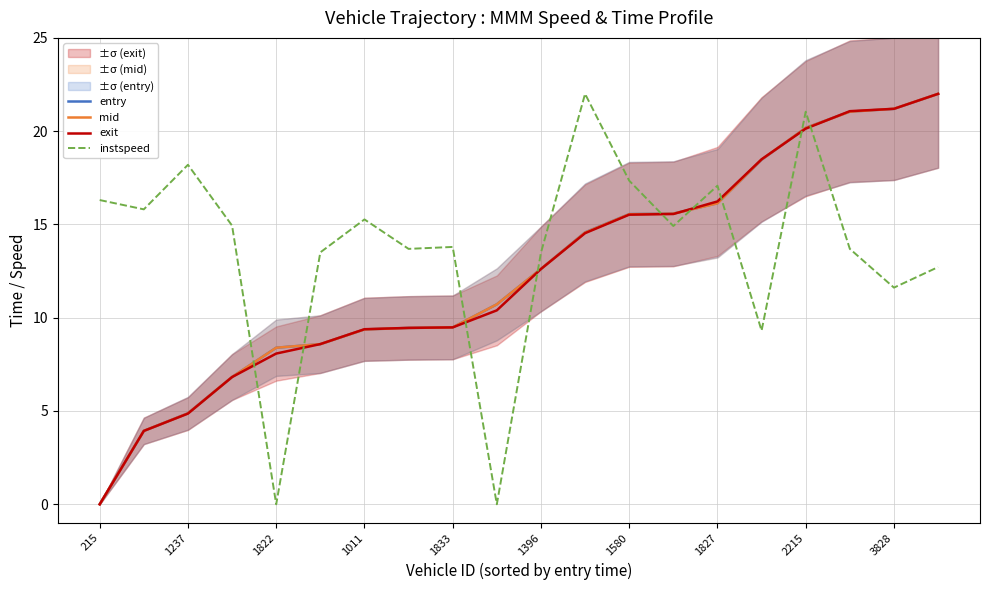

Reading right to left, extract all data points from this chart.

entry: 22.0	21.2	21.0	20.2	18.5	16.1	15.6	15.6	14.6	12.6	10.7	9.5	9.5	9.4	8.6	8.4	6.8	4.9	3.9	0.0
mid: 22.0	21.2	21.0	20.2	18.5	16.1	15.6	15.5	14.6	12.6	10.7	9.5	9.5	9.4	8.6	8.4	6.8	4.9	3.9	0.0
exit: 22.0	21.2	21.1	20.1	18.5	16.2	15.6	15.5	14.5	12.6	10.4	9.5	9.5	9.4	8.6	8.1	6.8	4.9	3.9	0.0
instspeed: 12.7	11.6	13.7	21.0	9.3	17.1	14.9	17.3	22.0	13.5	0.0	13.8	13.7	15.3	13.5	0.0	14.9	18.2	15.8	16.3